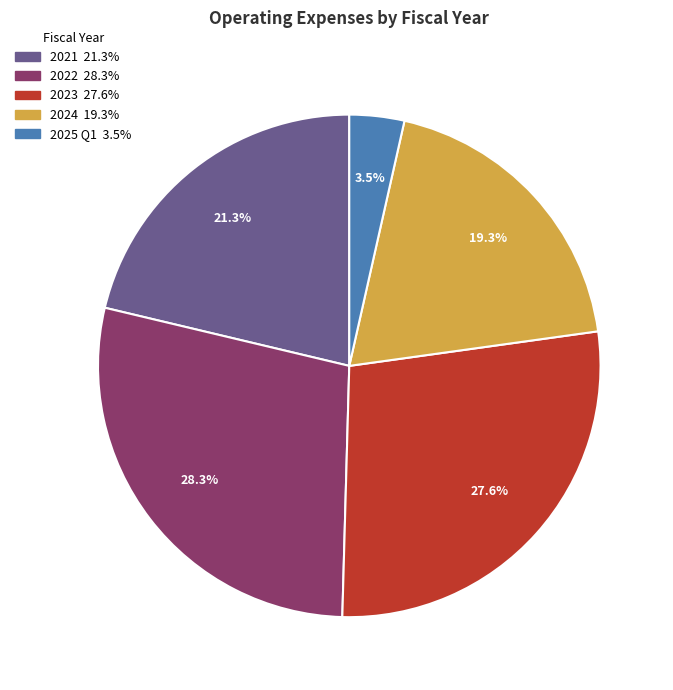

To the nearest percent, what is the difference between the largest and smallest slice percentages?

25%